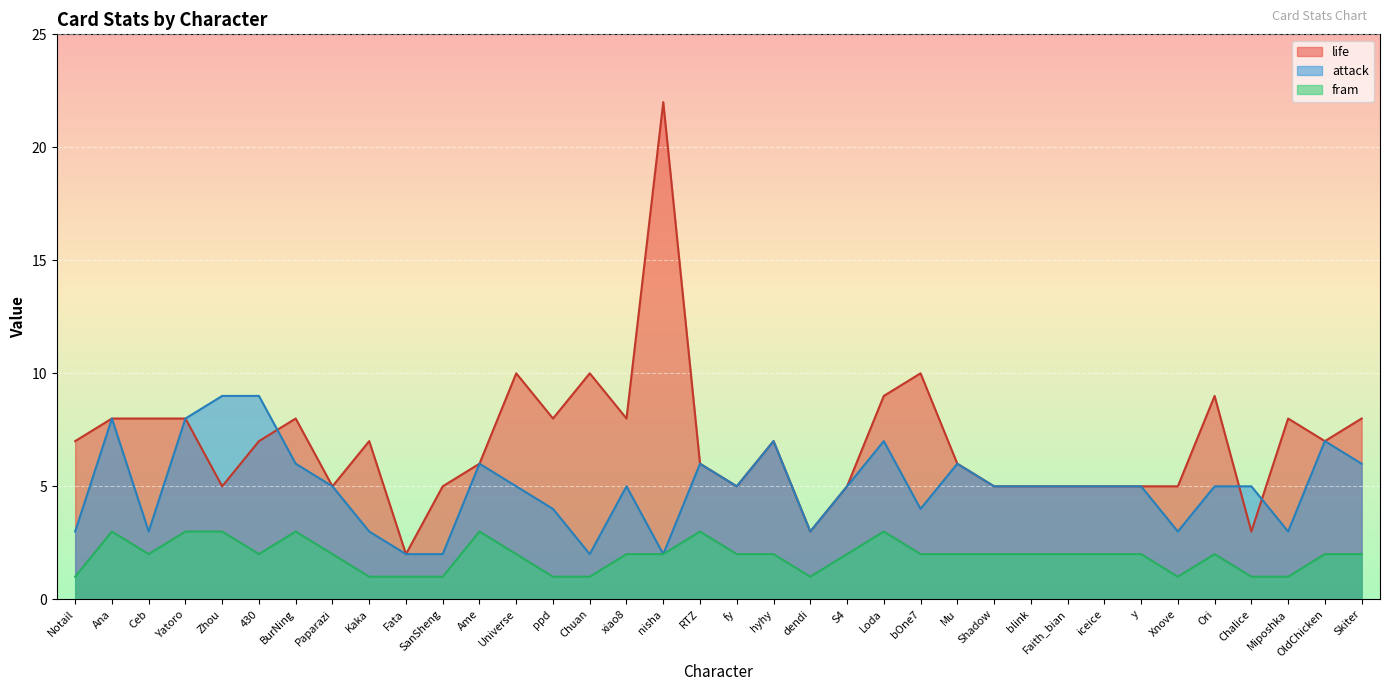

What is the label of the 3rd point from the right?

Miposhka